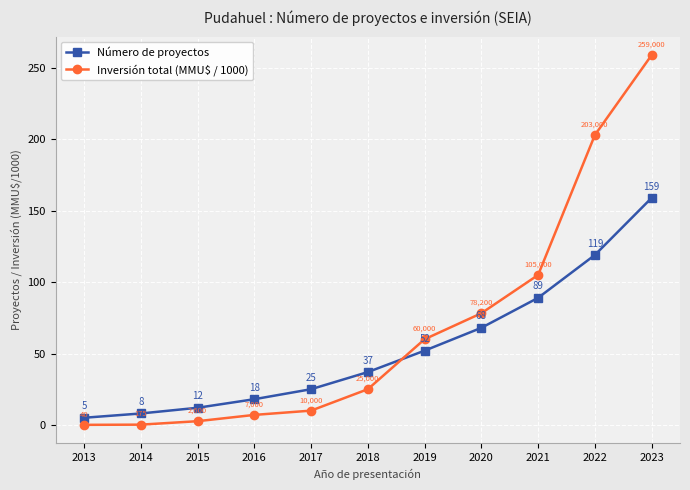

List the series in order of their peak value, highest first.

Inversión total (MMU$ / 1000), Número de proyectos